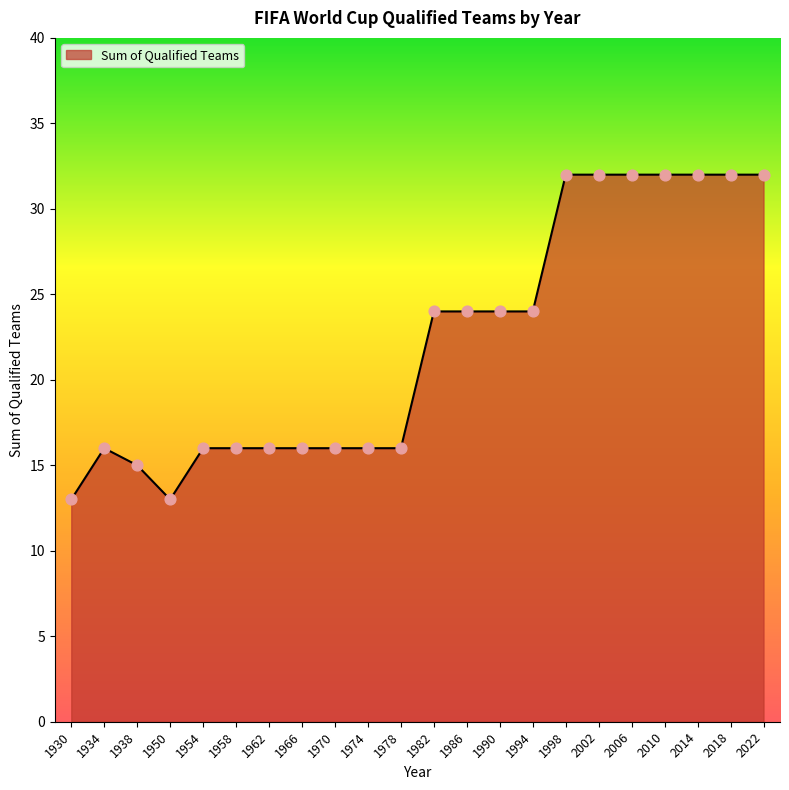

What is the change in value from 1982 to 2010?

+8